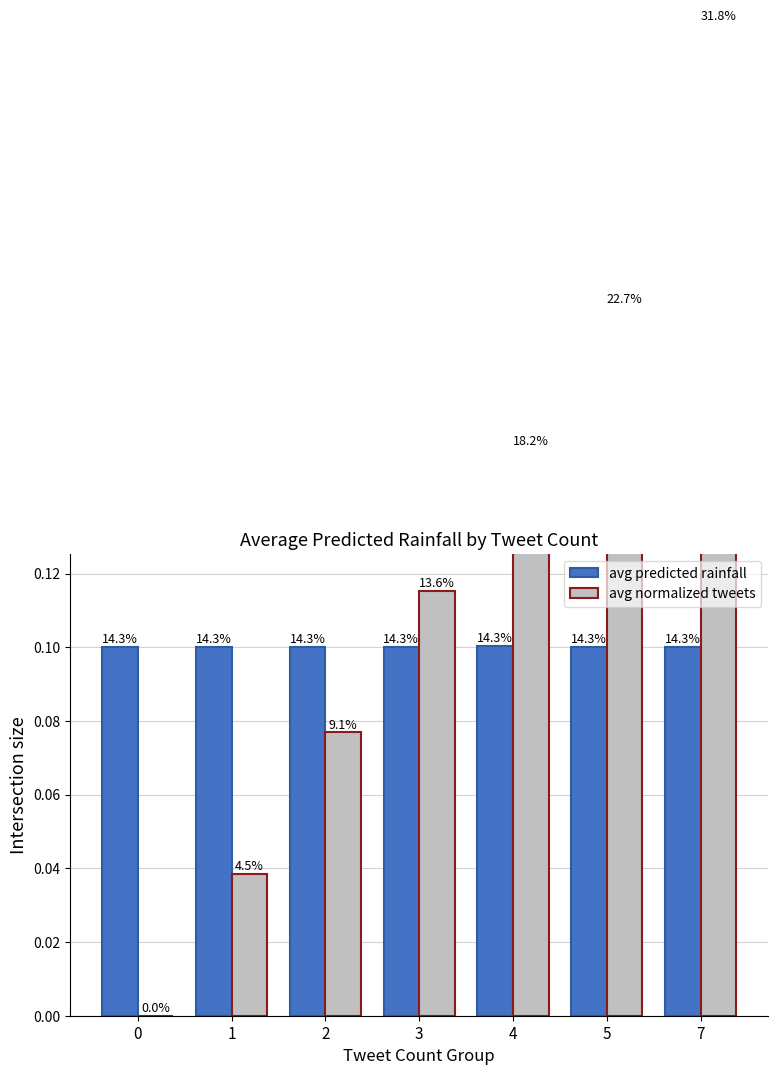

The avg normalized tweets series shows 0.2 at 3. True or false?

False